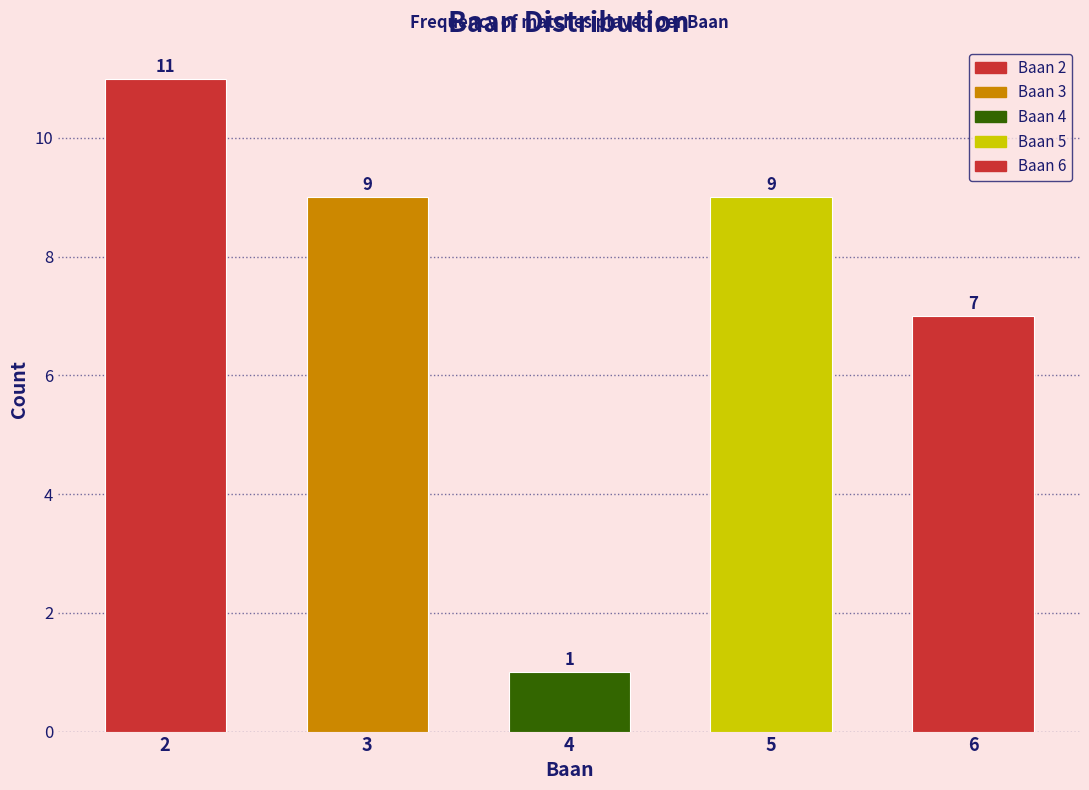

Reading left to right, extract all data points from this chart.

11	9	1	9	7